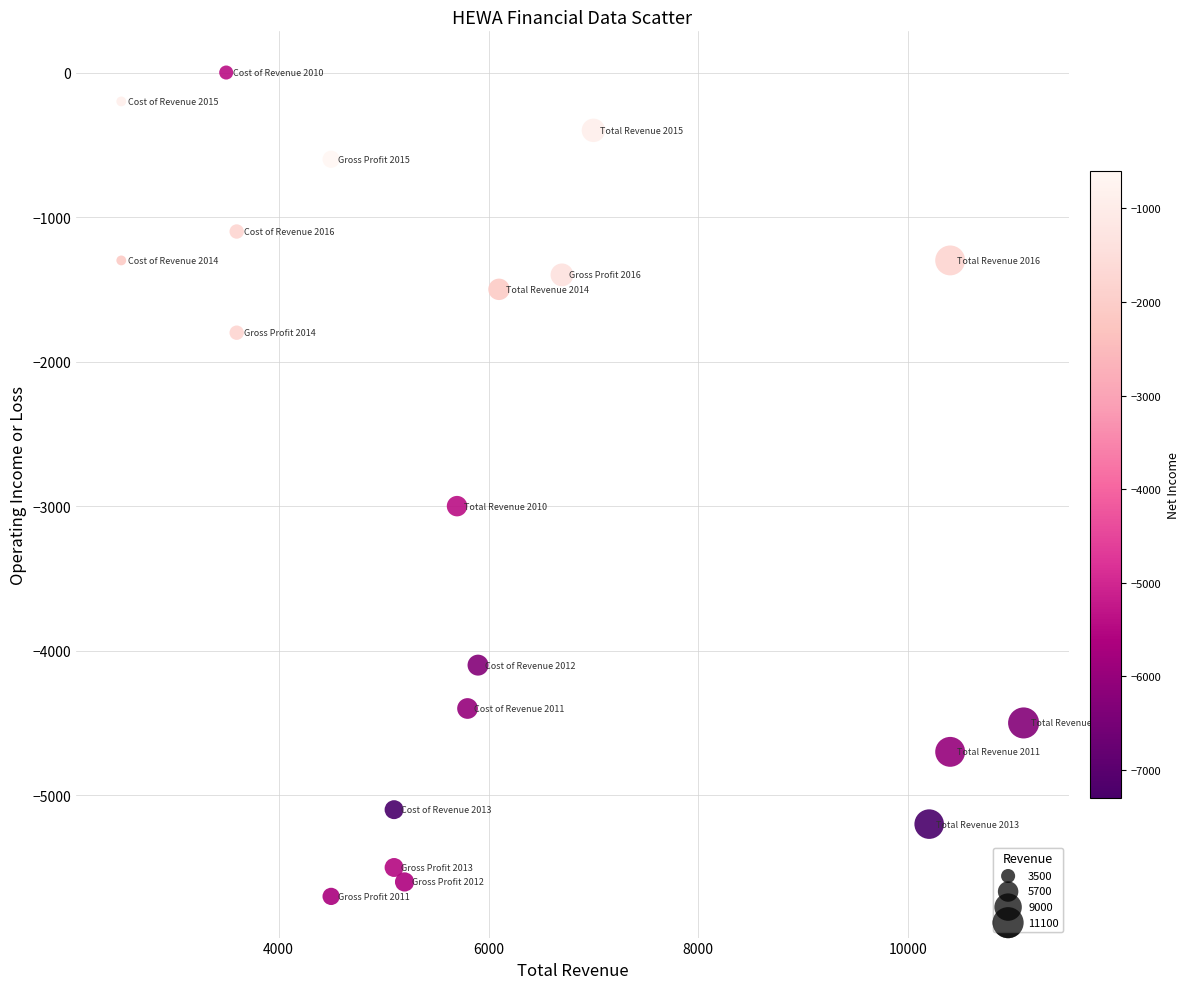

What is the range of Y values (max minus min)?

5700